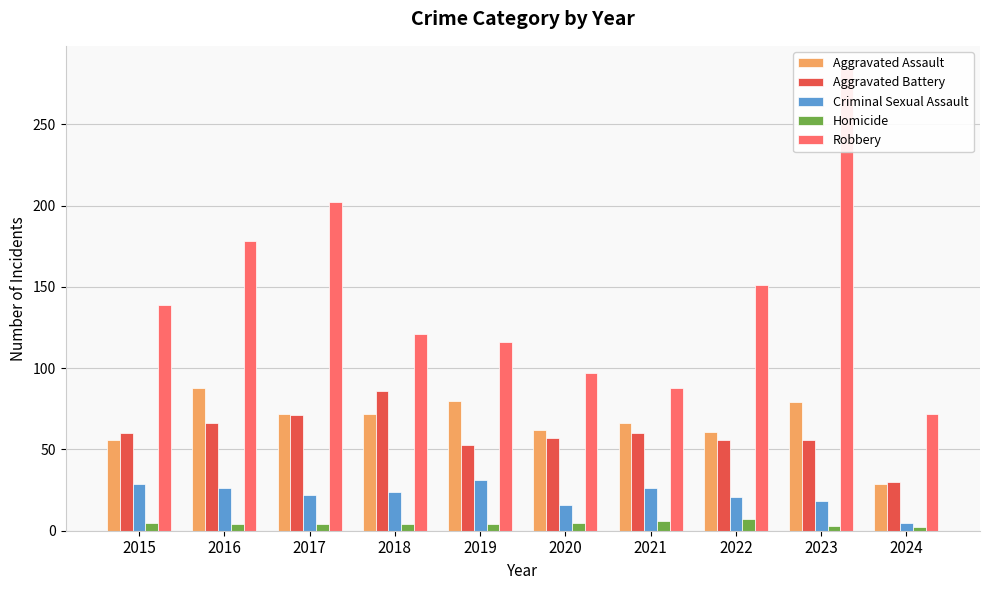

Reading right to left, list all the values displayed in this chart.

Aggravated Assault: 29	79	61	66	62	80	72	72	88	56
Aggravated Battery: 30	56	56	60	57	53	86	71	66	60
Criminal Sexual Assault: 5	18	21	26	16	31	24	22	26	29
Homicide: 2	3	7	6	5	4	4	4	4	5
Robbery: 72	284	151	88	97	116	121	202	178	139